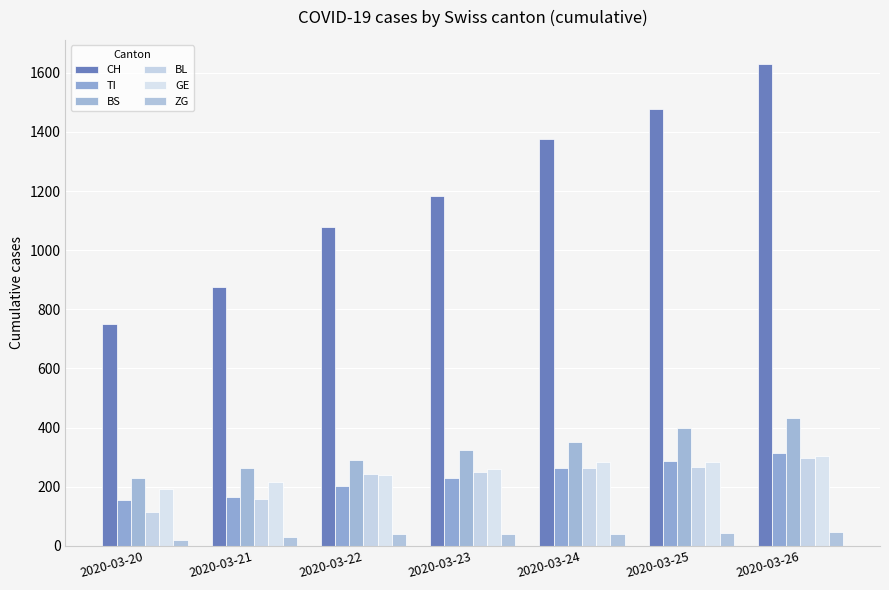

What is the total value across all series at 2020-03-23?

2284